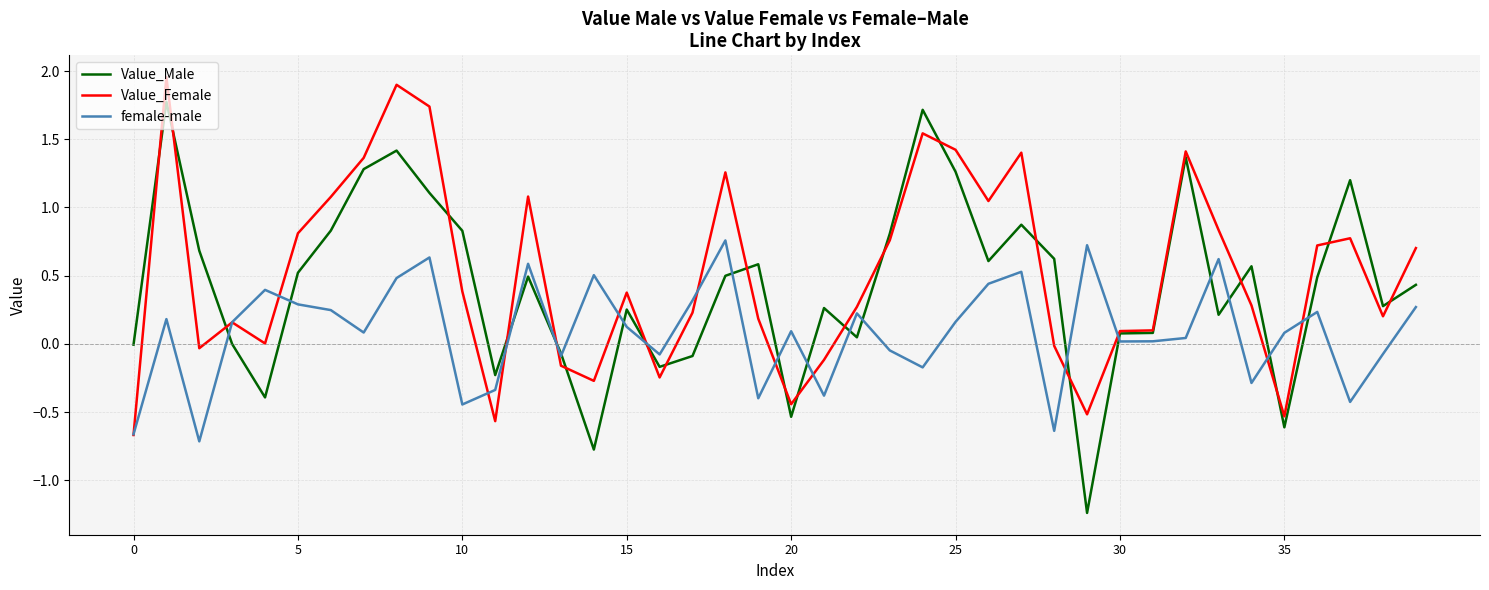

Which series has the largest range (max minus min)?

Value_Male